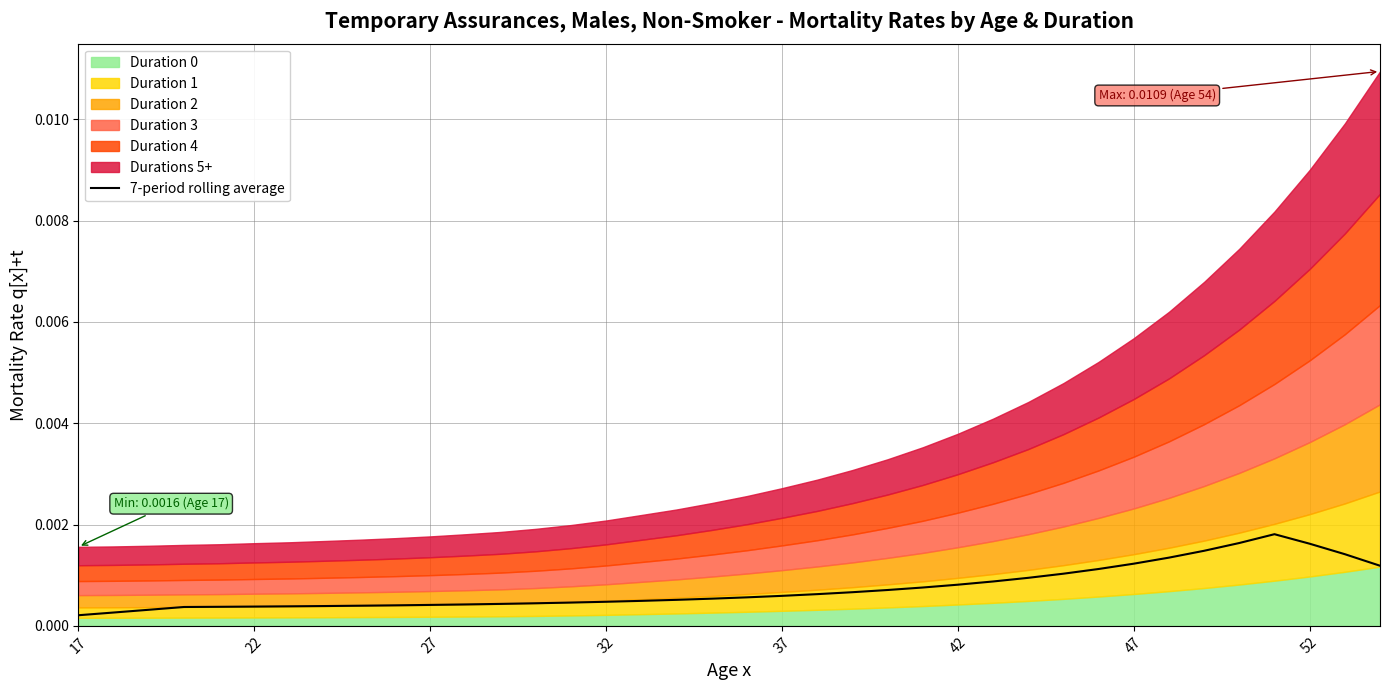

How many interior local peaks (higher than both neighbors) does the data have?

1